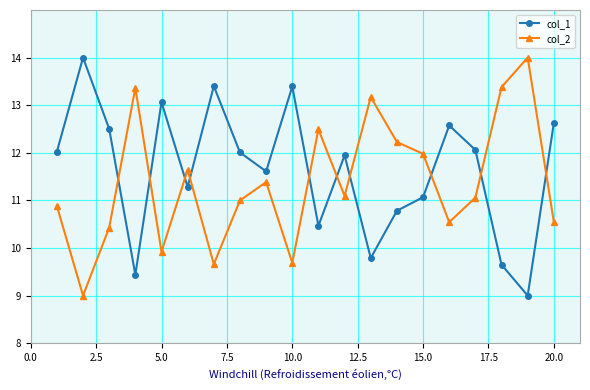

How many times do col_1 and col_2 cross each other?

10